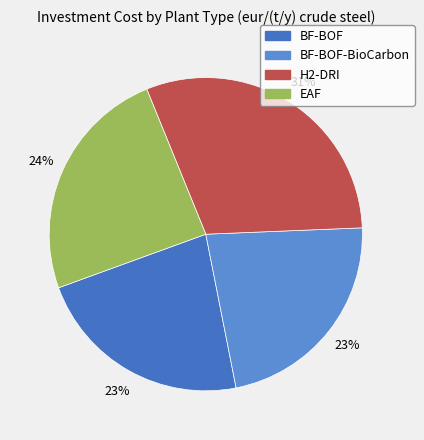

How many slices are in this pie chart?

4